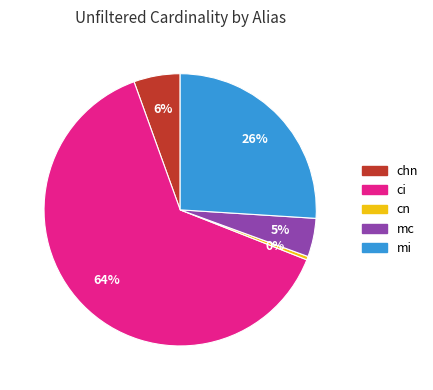

To the nearest percent, what is the combined percentage of ci and chn?

69%